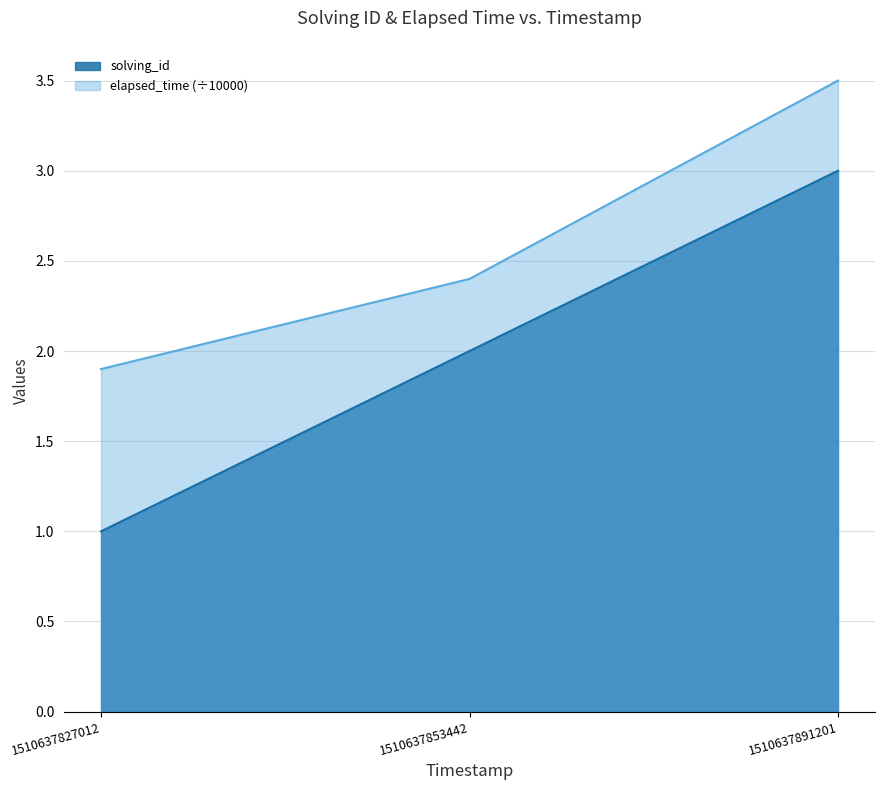

Reading right to left, what are all the values shown in this chart?

solving_id: 1510637891201=3.0	1510637853442=2.0	1510637827012=1.0
elapsed_time: 1510637891201=3.5	1510637853442=2.4	1510637827012=1.9